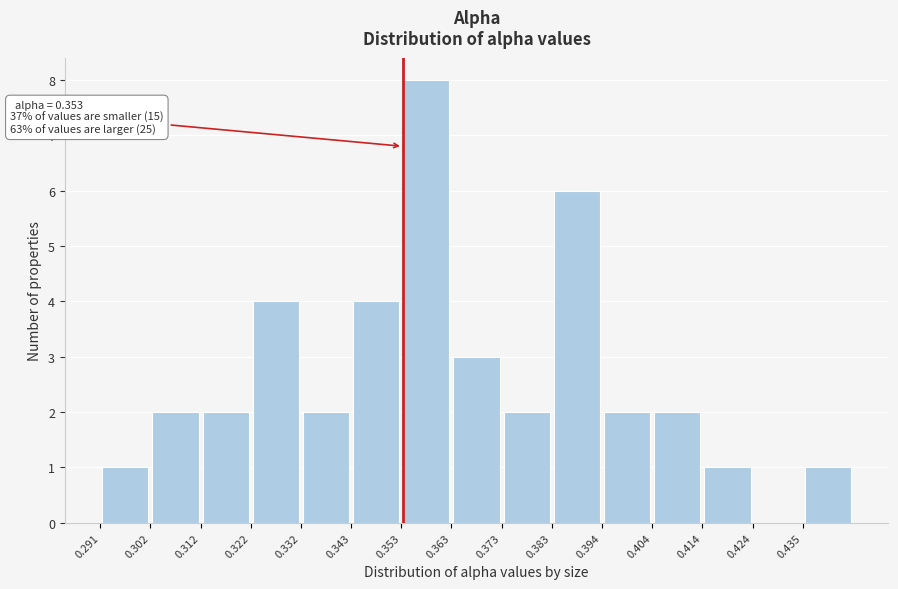

Which range on the x-axis has the tallest bar?

0.352 to 0.362